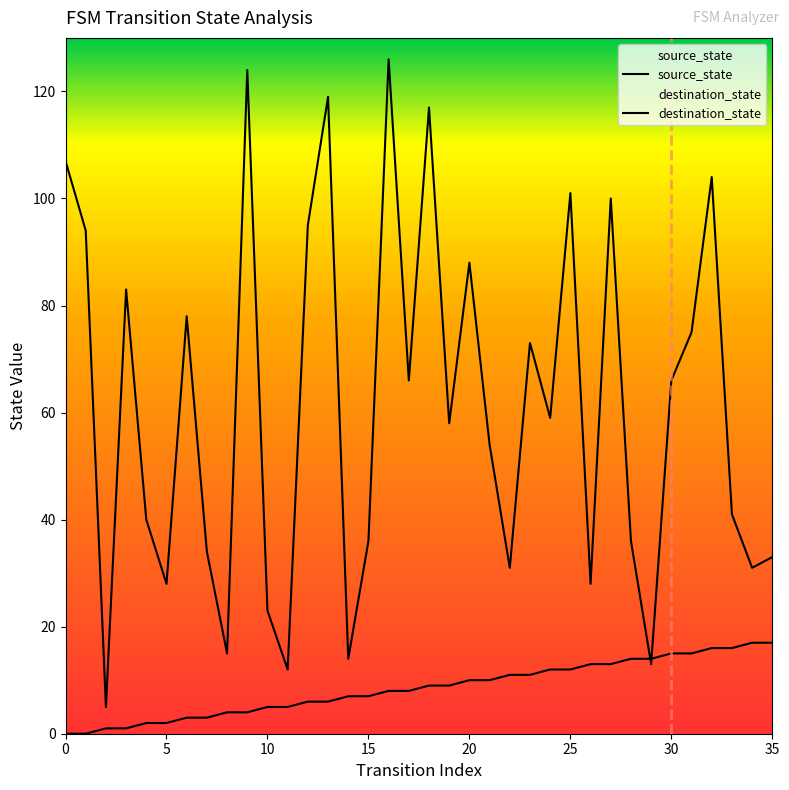

What is the difference between the second highest and second lowest values in the source_state series?

17